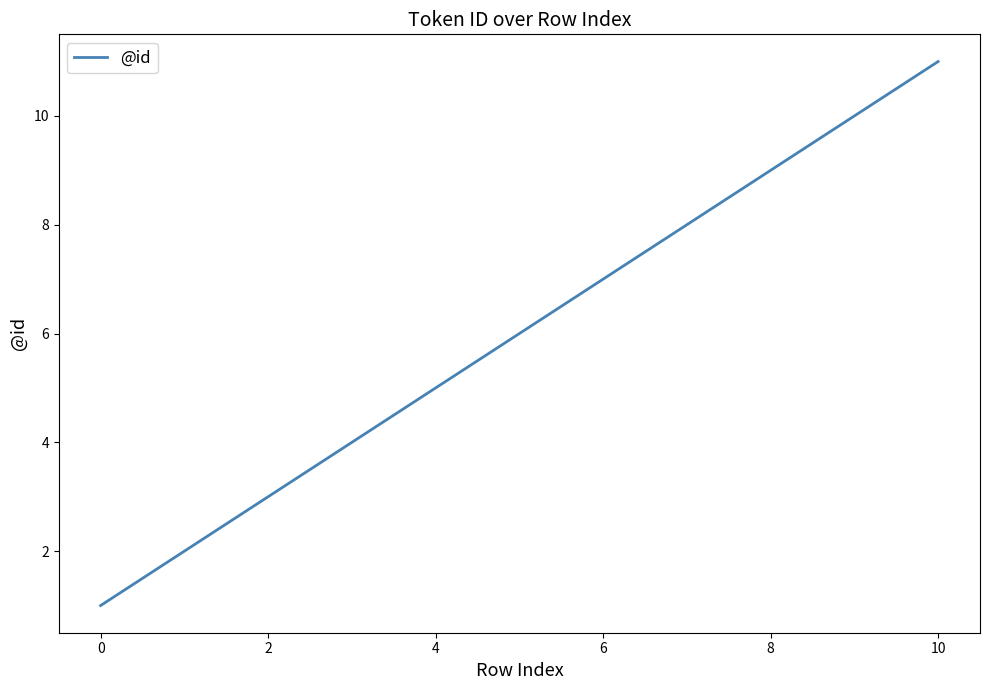

What is the maximum value shown in the chart?

11